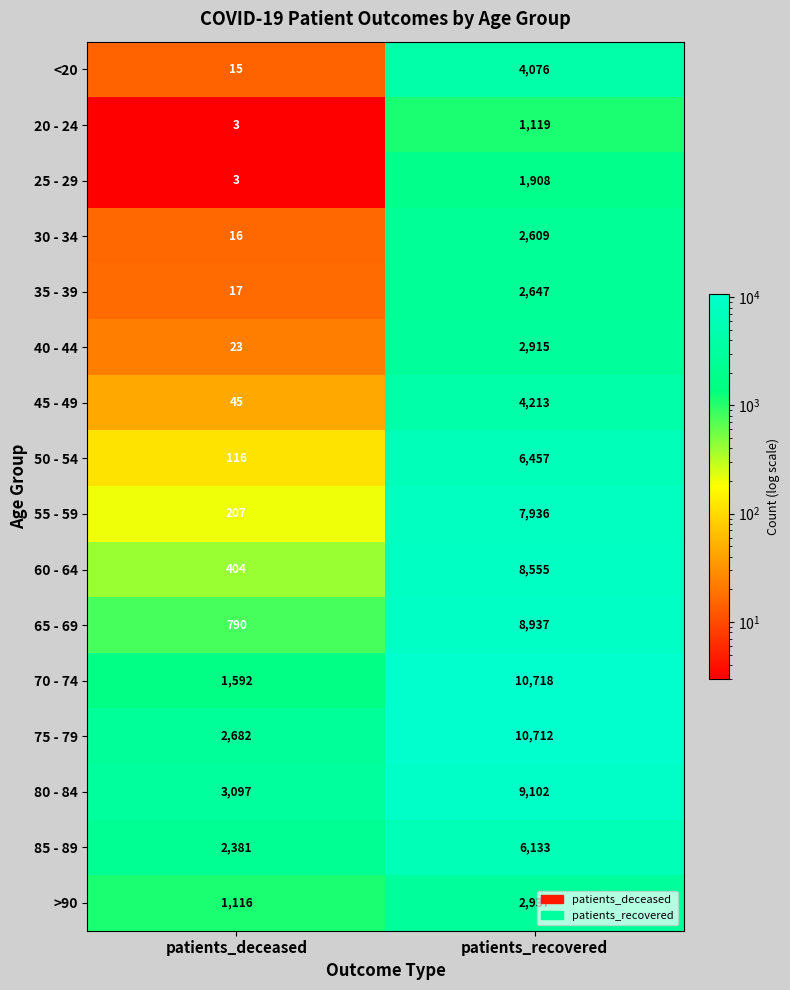

At which category is the sum across all series the highest?

patients_recovered